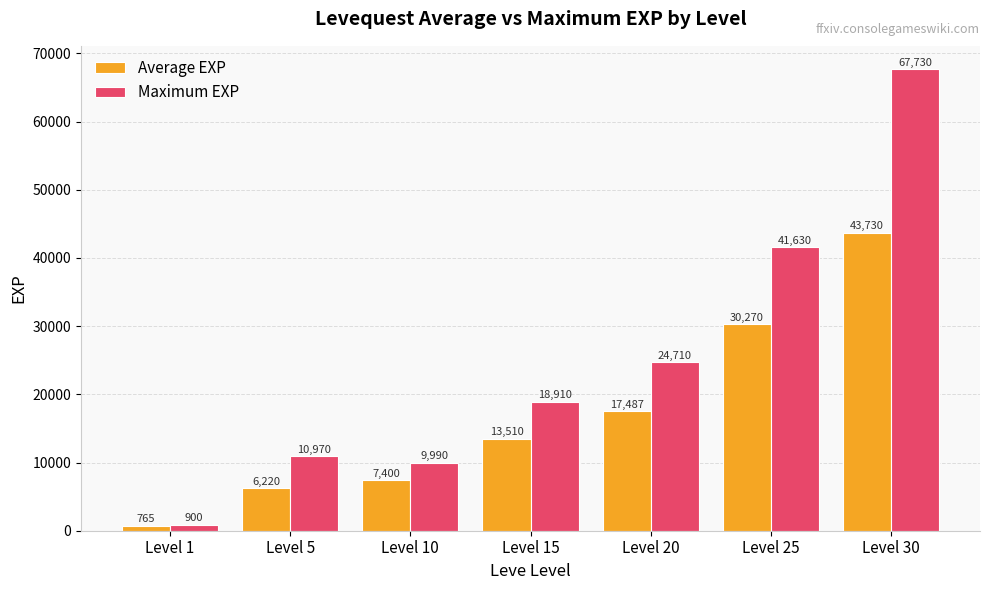

True or false: Maximum EXP has a value of 18910.0 at Level 15.

True